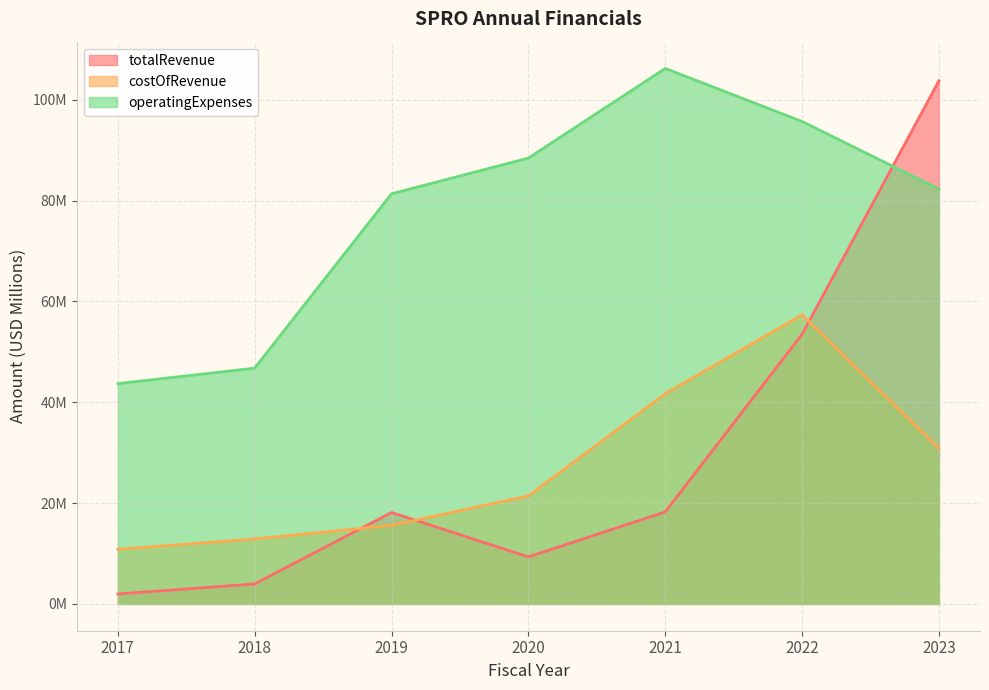

Which series changed the most between 2020 and 2021?

costOfRevenue